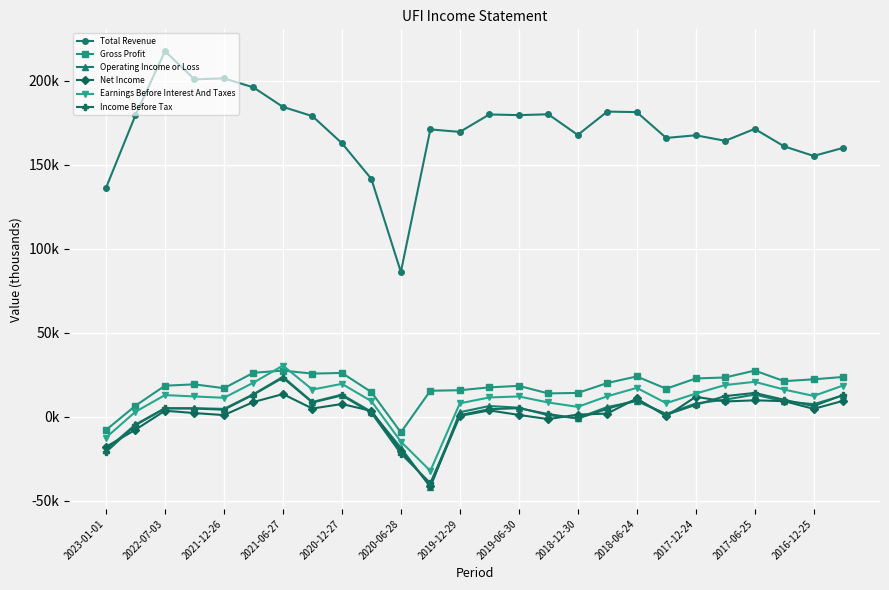

What is the value of the Earnings Before Interest And Taxes point at the 9th from the left?

19500